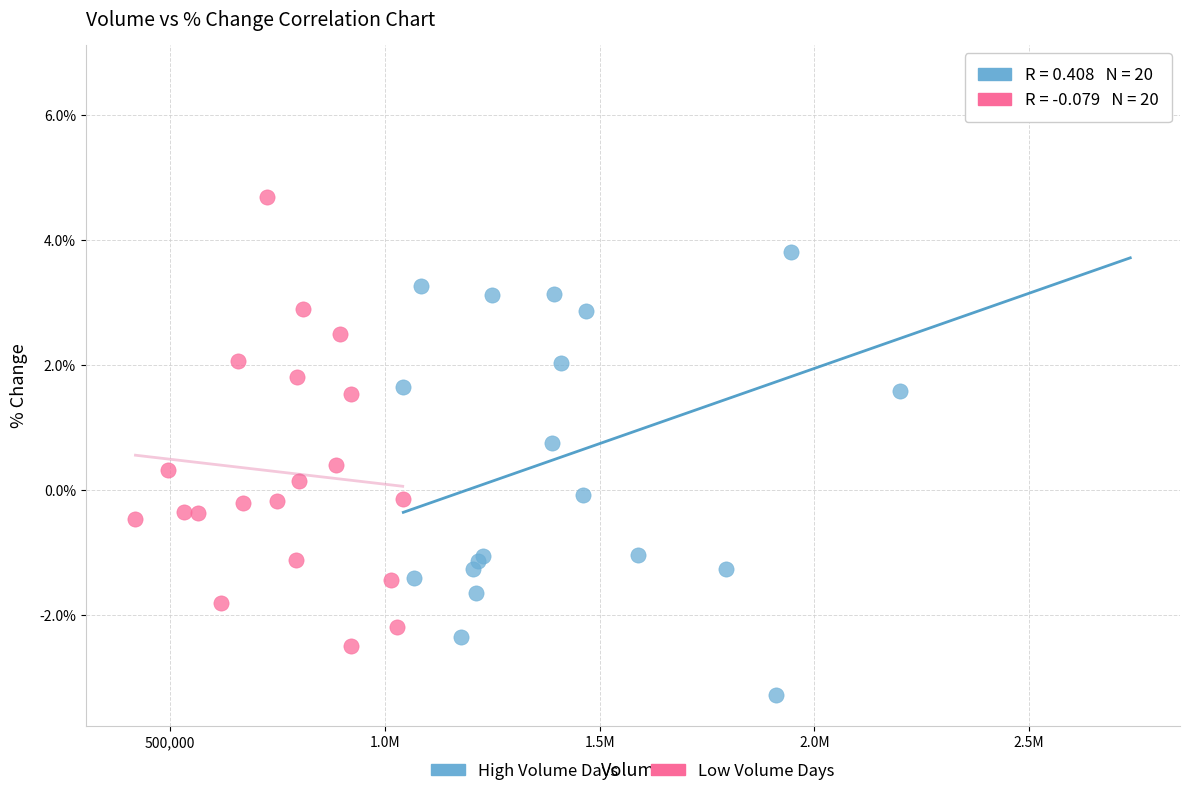

Which series has the largest Y range (max minus min)?

High Volume Days